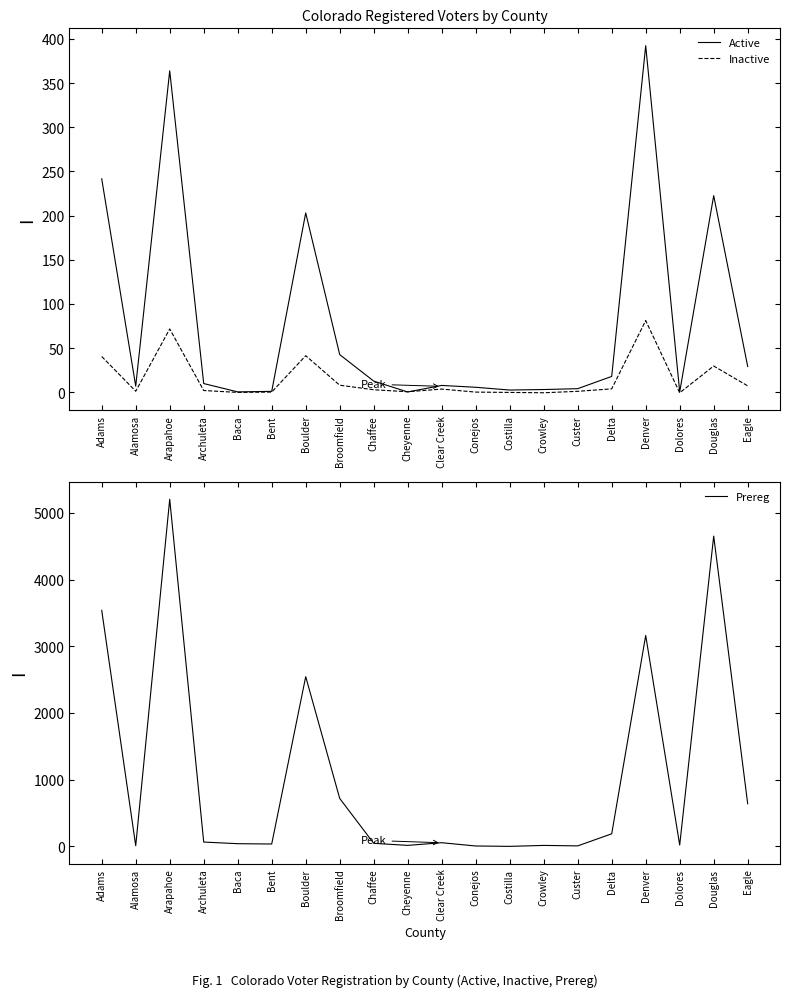

What position from the right is Dolores?

3